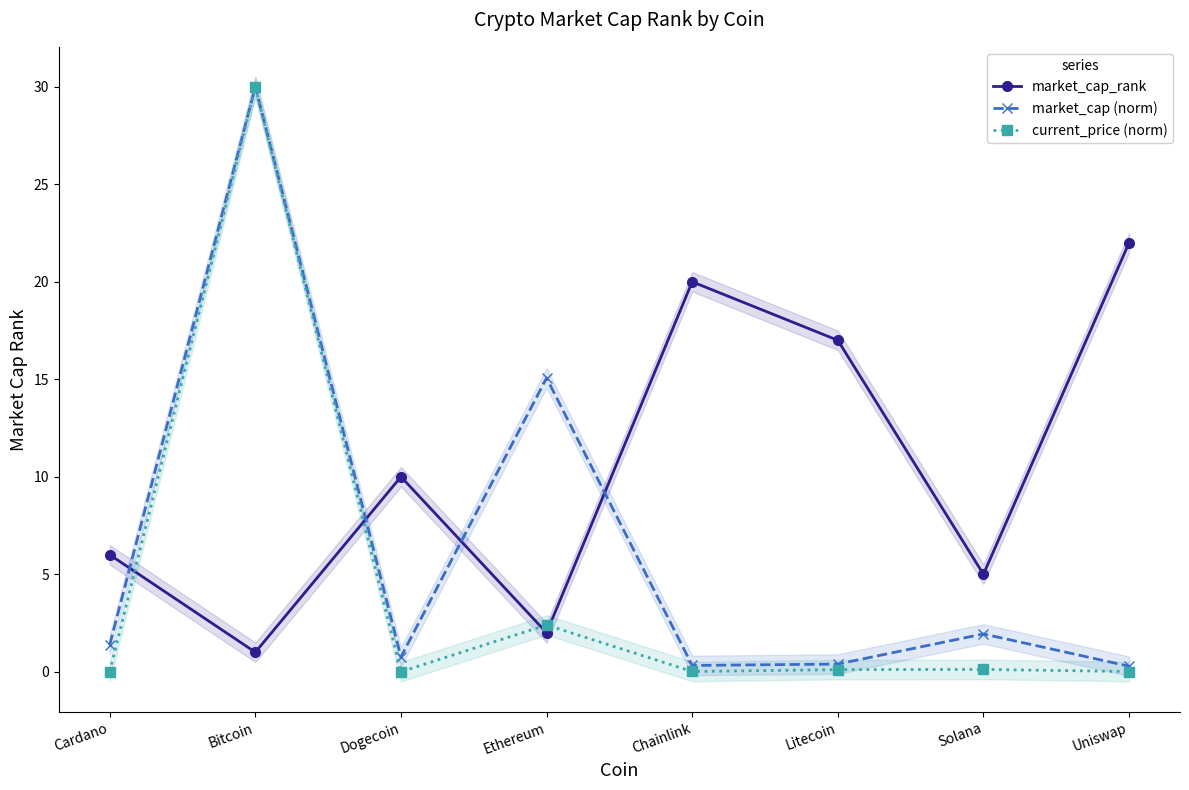

Where is the first local maximum for market_cap (norm)?

Bitcoin